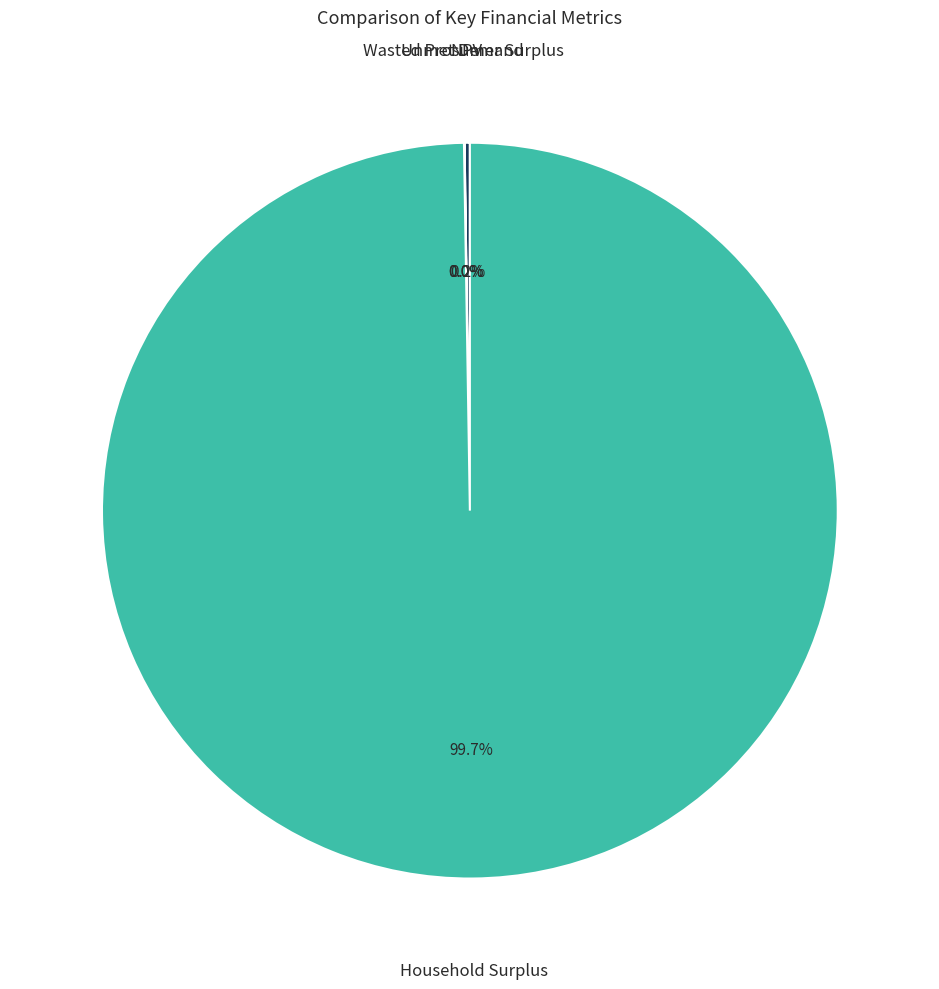

Which category has the biggest portion of the pie?

Household Surplus